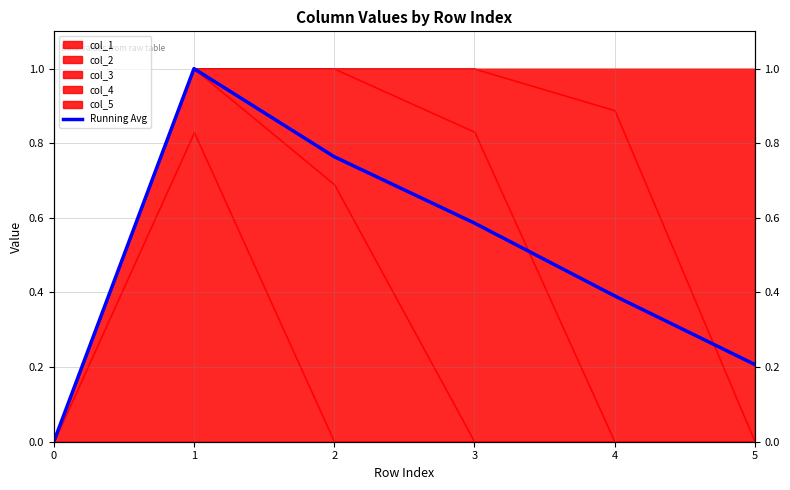

Reading left to right, what are all the values shown in this chart?

0.0	1.0	0.8	0.6	0.4	0.2